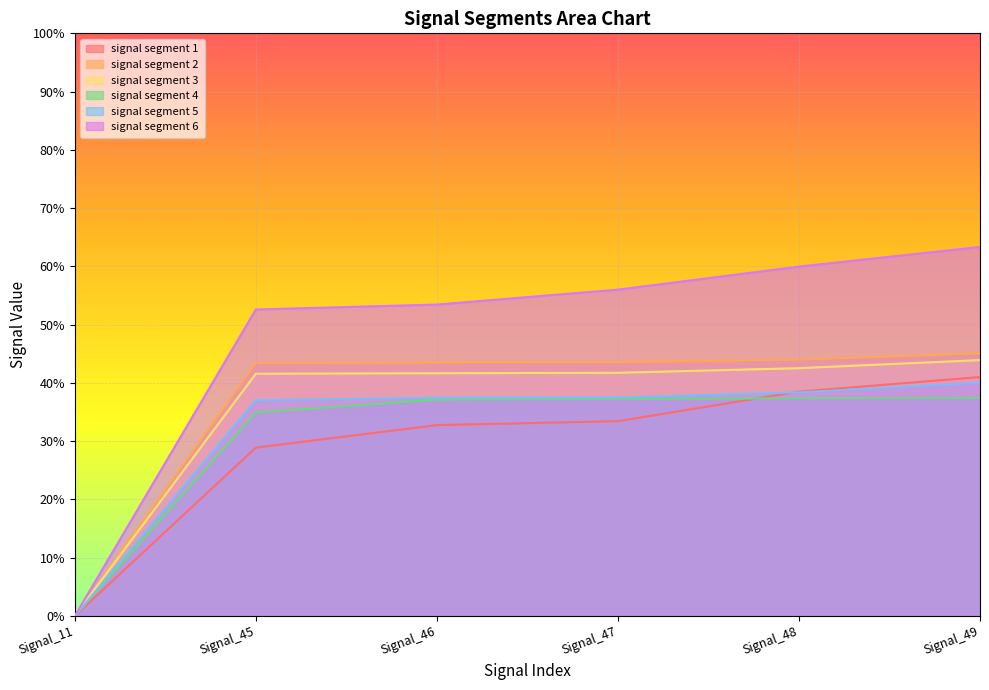

Rank the series at Signal_49 from lowest to highest value.

signal segment 4, signal segment 5, signal segment 1, signal segment 3, signal segment 2, signal segment 6